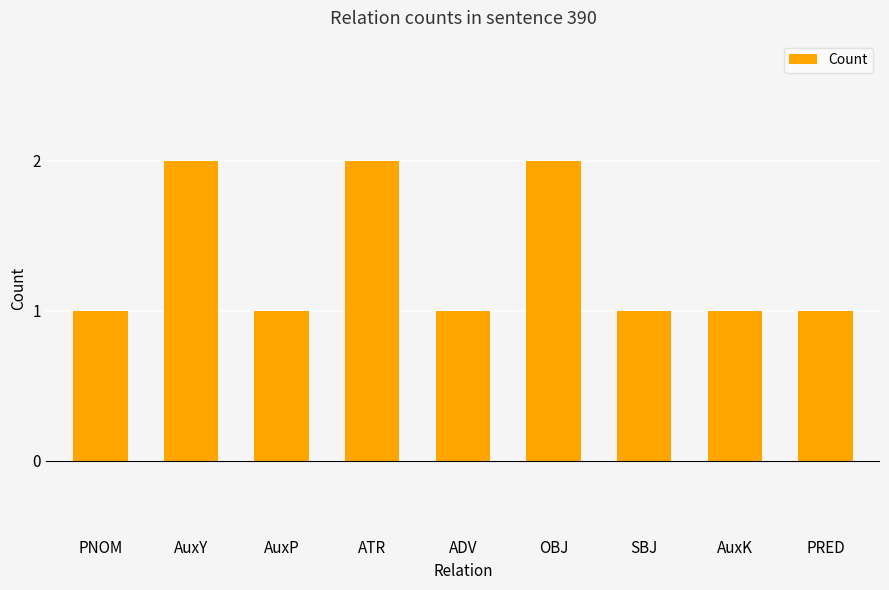

What is the difference between the second highest and second lowest values?

1